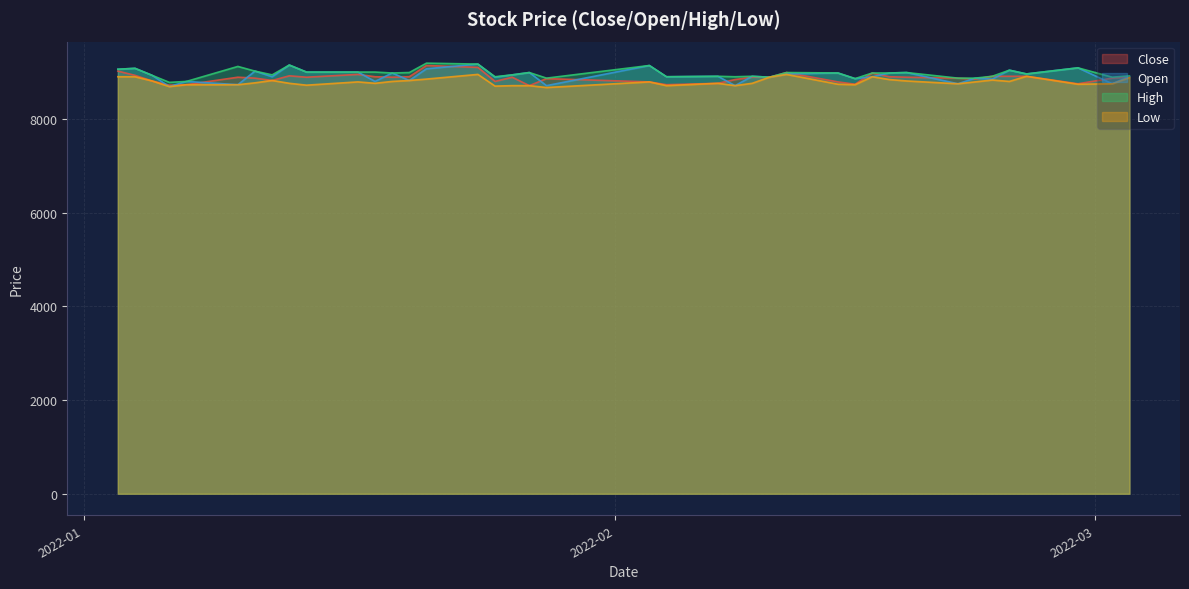

Does the chart display data point markers on the line(s)?

No